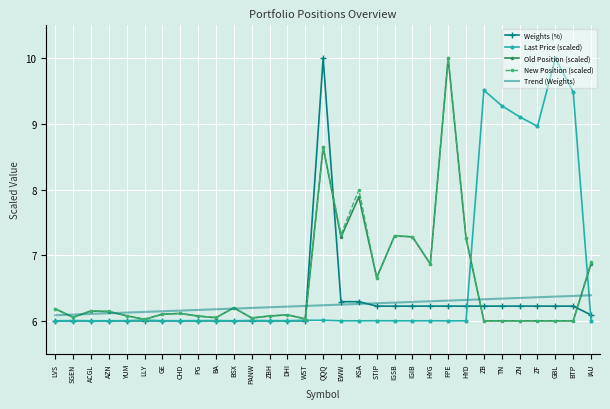

Read the Last Price (scaled) value at LLY.

6.0